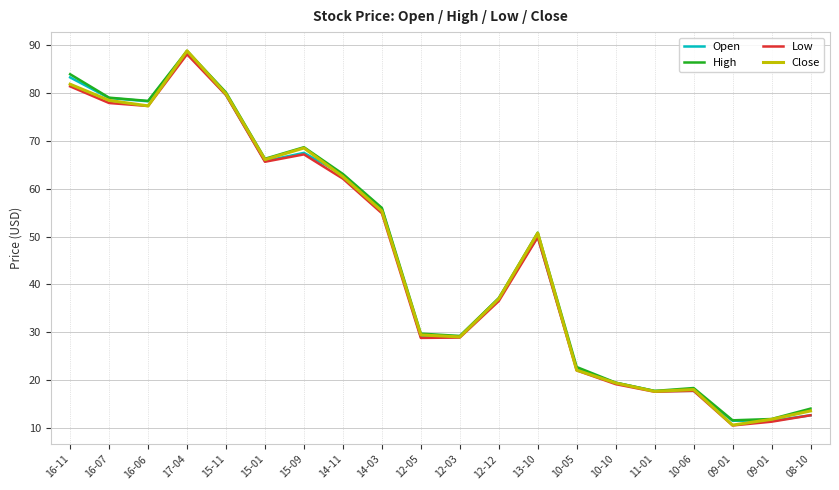

Reading right to left, what are all the values shown in this chart?

Open: 08-10=12.7	09-01=11.5	09-01=11.5	10-06=17.8	11-01=17.7	10-10=19.4	10-05=22.3	13-10=50.0	12-12=37.1	12-03=29.1	12-05=29.1	14-03=55.8	14-11=63.0	15-09=67.5	15-01=65.8	15-11=79.6	17-04=88.6	16-06=78.3	16-07=79.0	16-11=83.3
High: 08-10=14.0	09-01=11.9	09-01=11.6	10-06=18.4	11-01=17.7	10-10=19.5	10-05=22.7	13-10=50.9	12-12=37.1	12-03=29.2	12-05=29.7	14-03=56.0	14-11=63.1	15-09=68.7	15-01=66.3	15-11=80.2	17-04=88.8	16-06=78.4	16-07=79.1	16-11=84.0
Low: 08-10=12.7	09-01=11.3	09-01=10.5	10-06=17.8	11-01=17.6	10-10=19.2	10-05=22.0	13-10=49.9	12-12=36.5	12-03=28.9	12-05=28.8	14-03=54.9	14-11=62.1	15-09=67.2	15-01=65.7	15-11=79.6	17-04=88.1	16-06=77.3	16-07=77.9	16-11=81.4
Close: 08-10=13.6	09-01=11.8	09-01=10.6	10-06=18.0	11-01=17.6	10-10=19.4	10-05=22.1	13-10=50.7	12-12=37.0	12-03=29.0	12-05=29.4	14-03=55.4	14-11=62.5	15-09=68.5	15-01=66.1	15-11=79.8	17-04=88.8	16-06=77.3	16-07=78.5	16-11=81.9